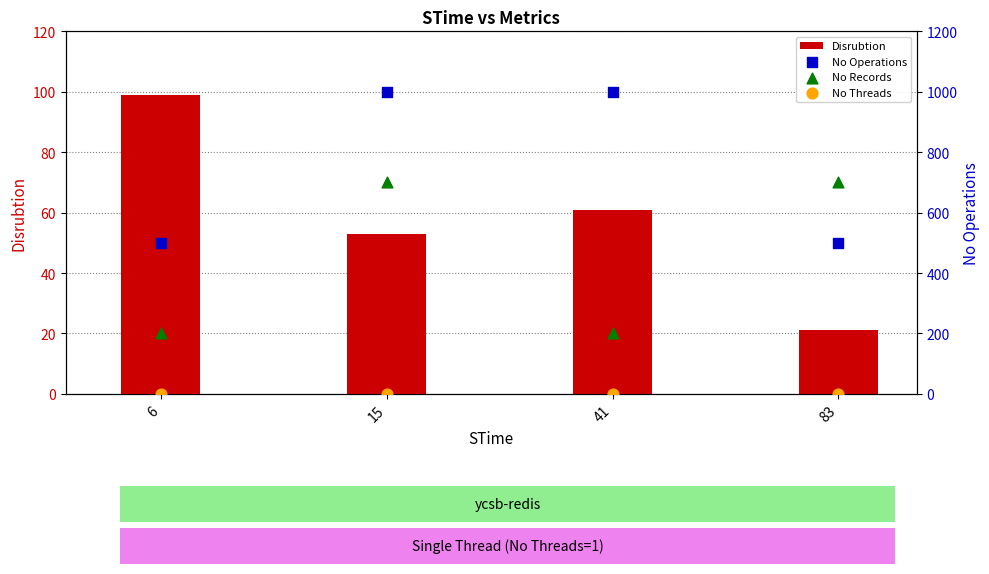

Which series reaches the minimum Y coordinate?

No Threads